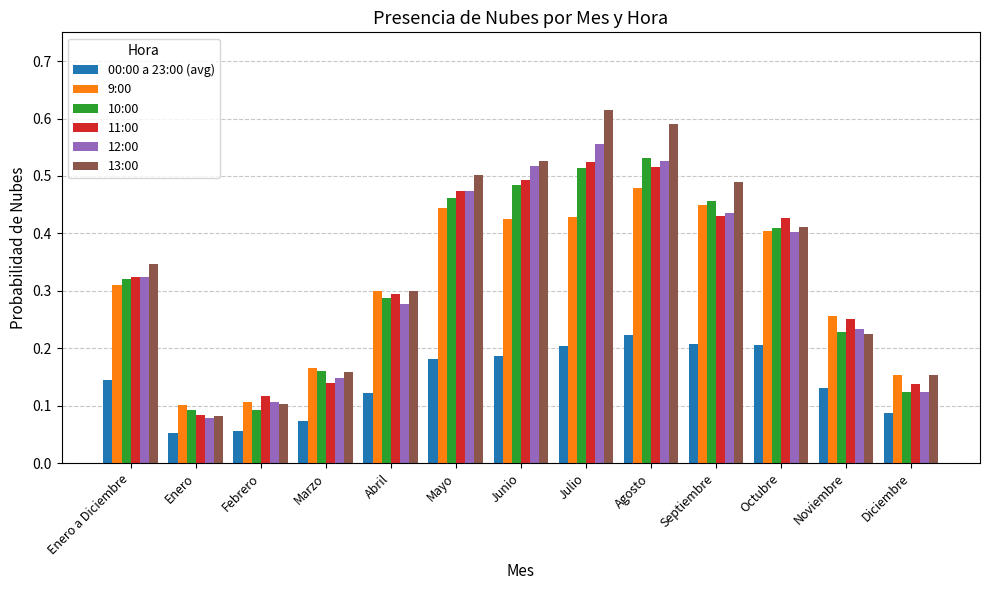

Is the value of 10:00 at Diciembre greater than the value of 13:00 at Marzo?

No